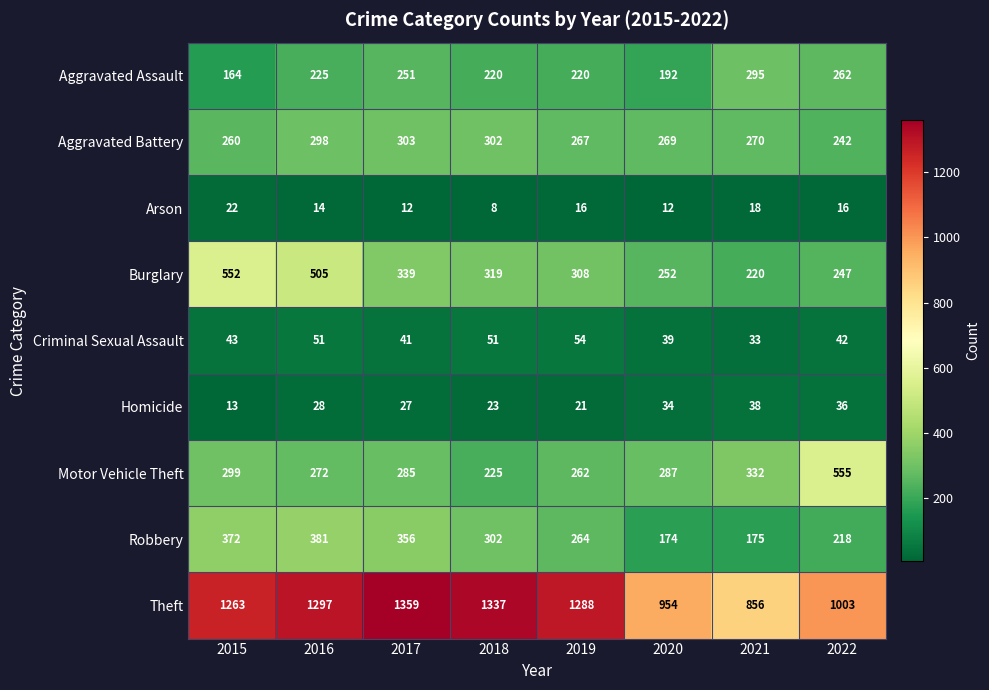

List the labels in order of Motor Vehicle Theft value, largest first.

2022, 2021, 2015, 2020, 2017, 2016, 2019, 2018